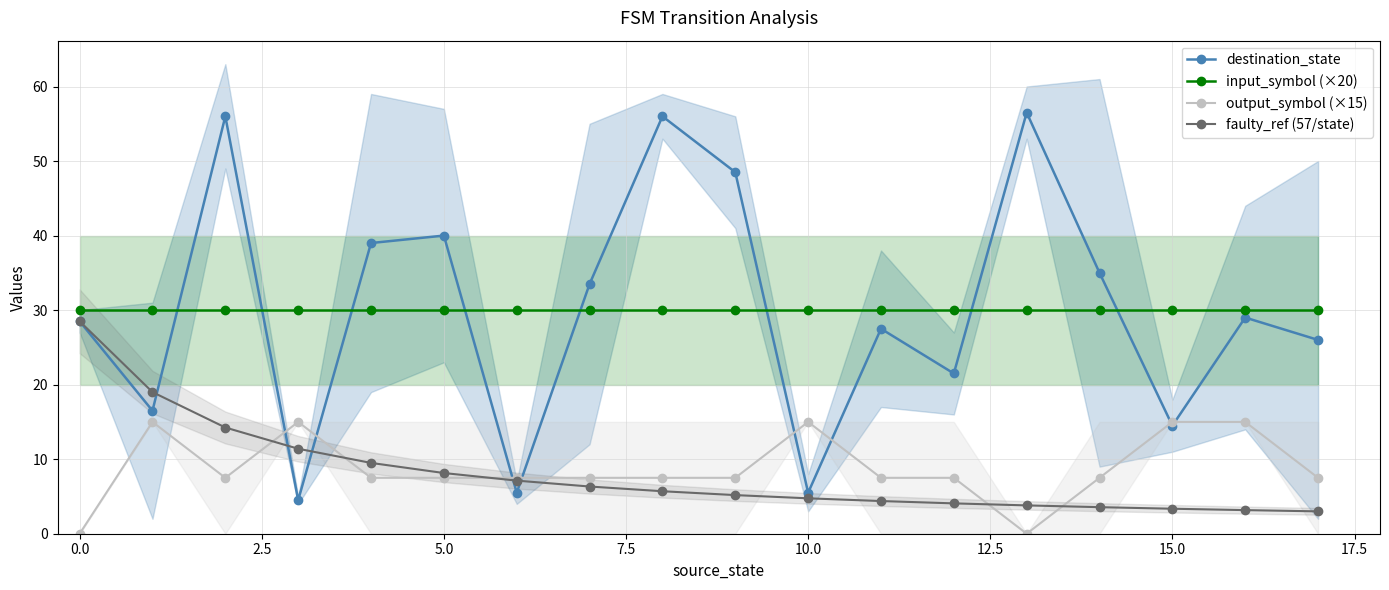

The value of destination_state at 10.0 is 2.1. True or false?

False